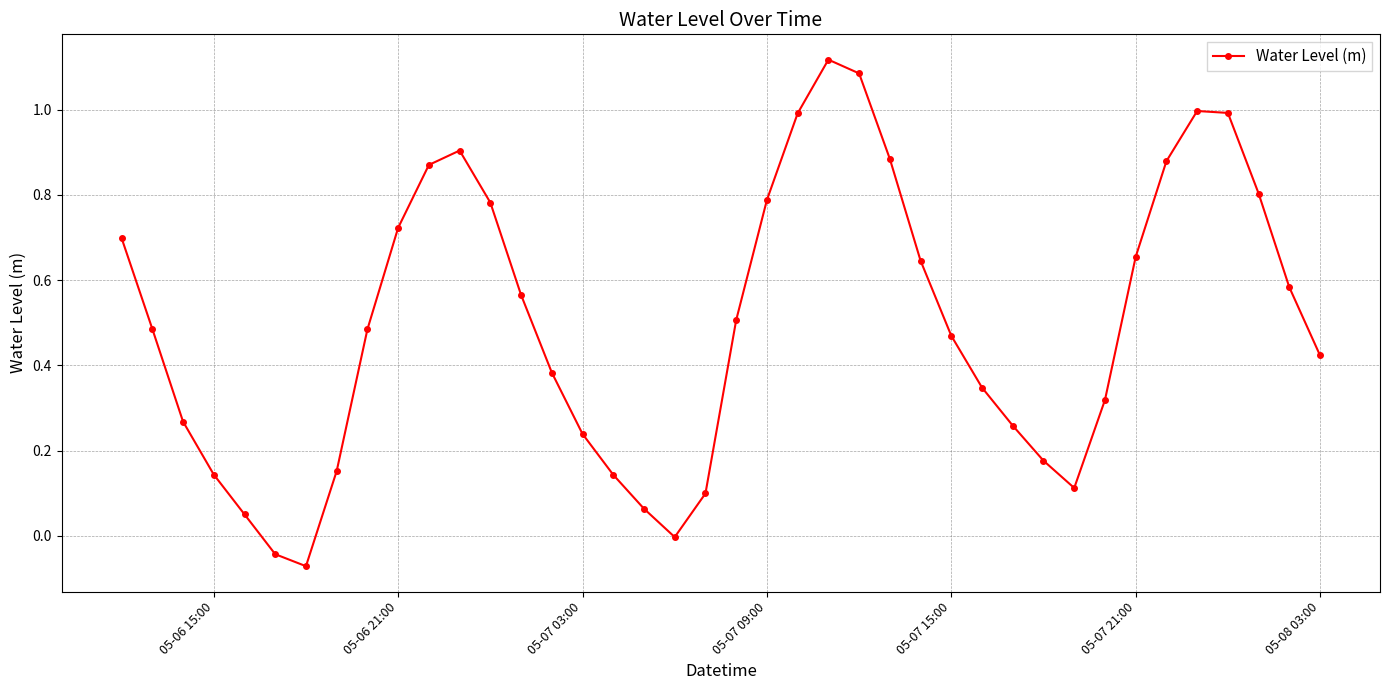

How many interior local peaks (higher than both neighbors) does the data have?

3